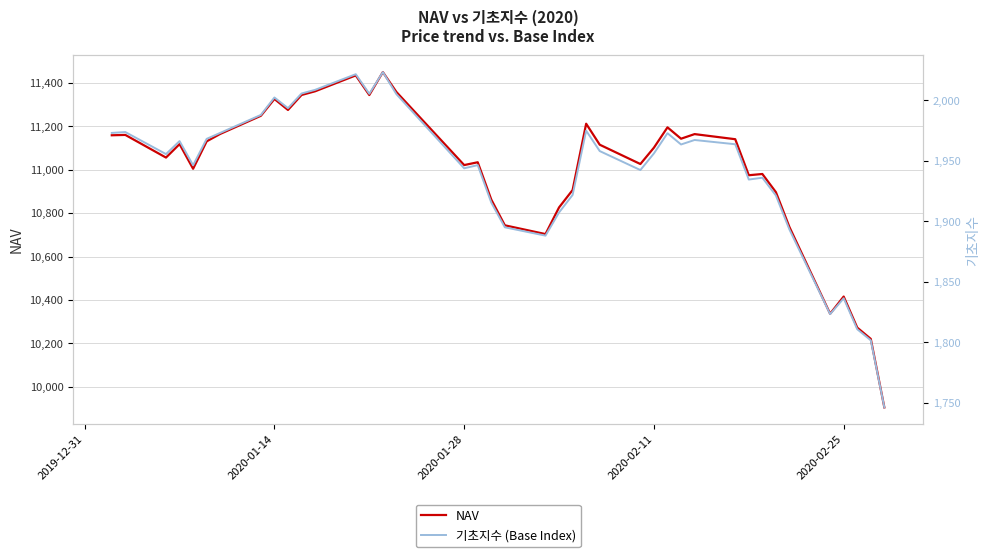

What is the minimum value for NAV?

9905.8